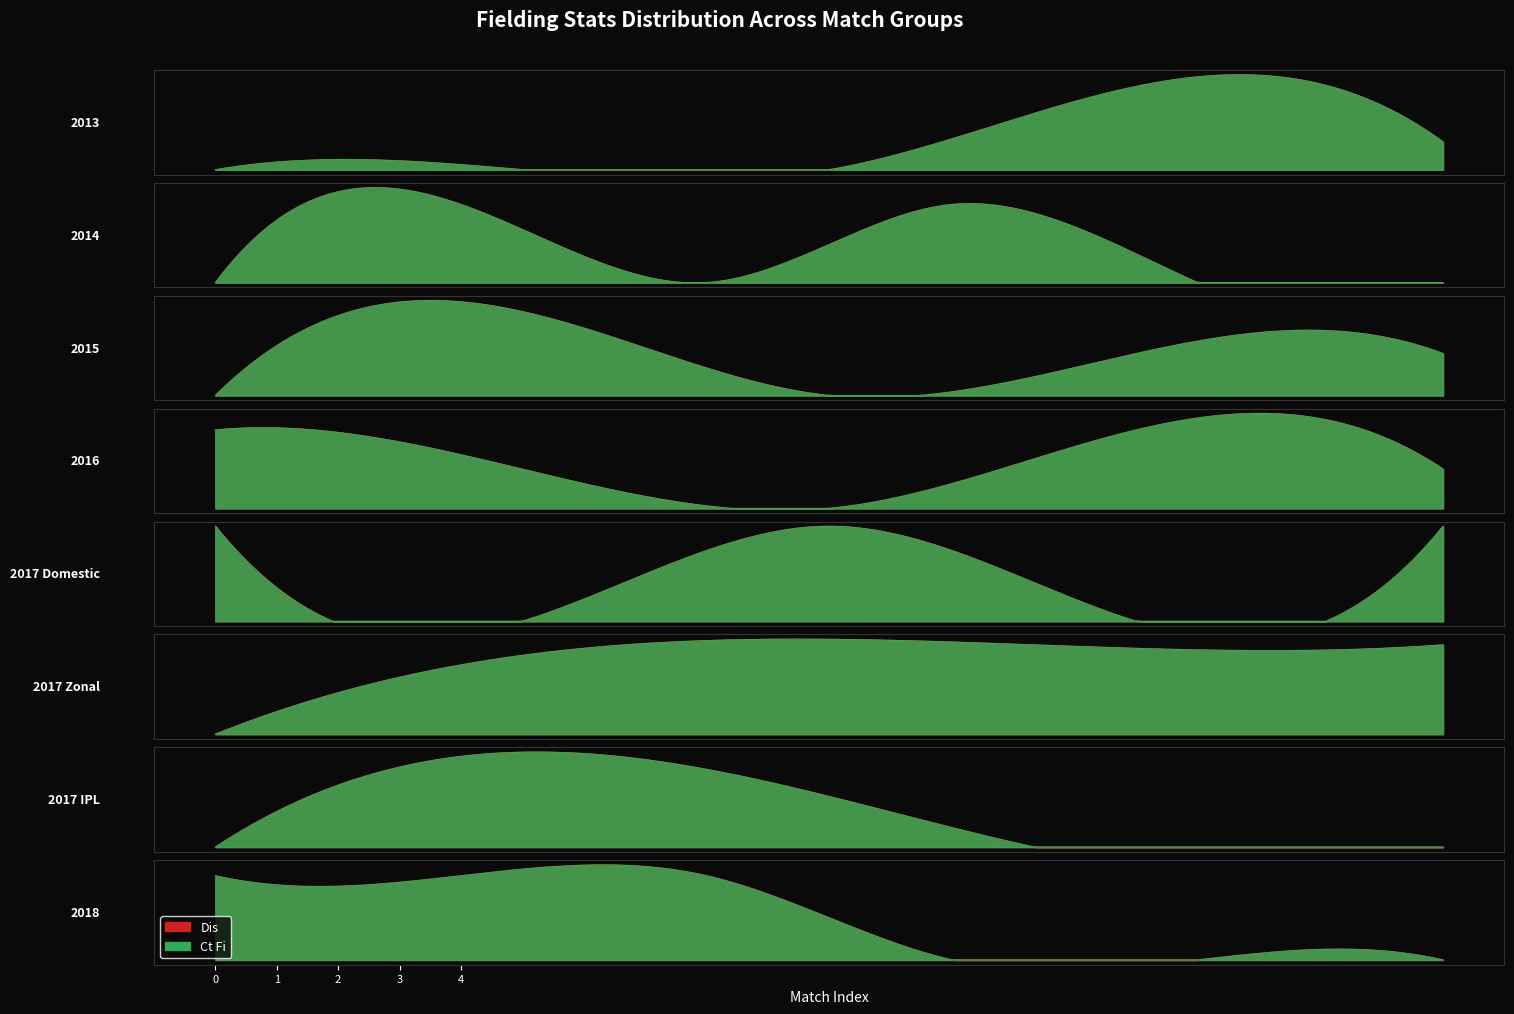

What is the value of the Ct point at the 21st from the left?

1